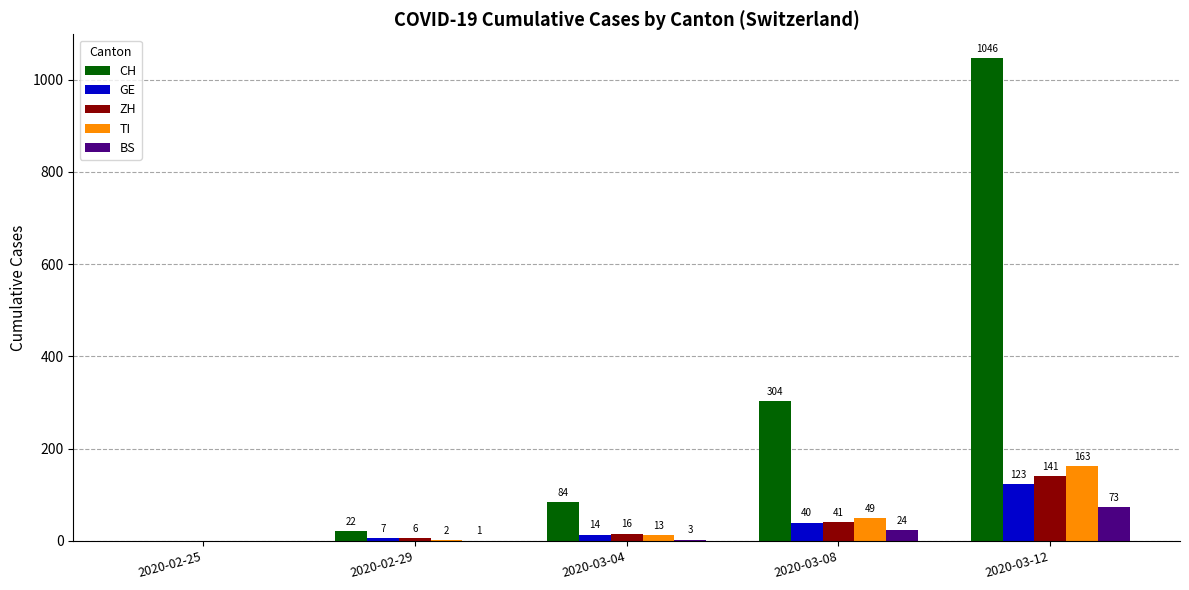

What is the sum of the GE values at 2020-02-29 and 2020-03-04?

21